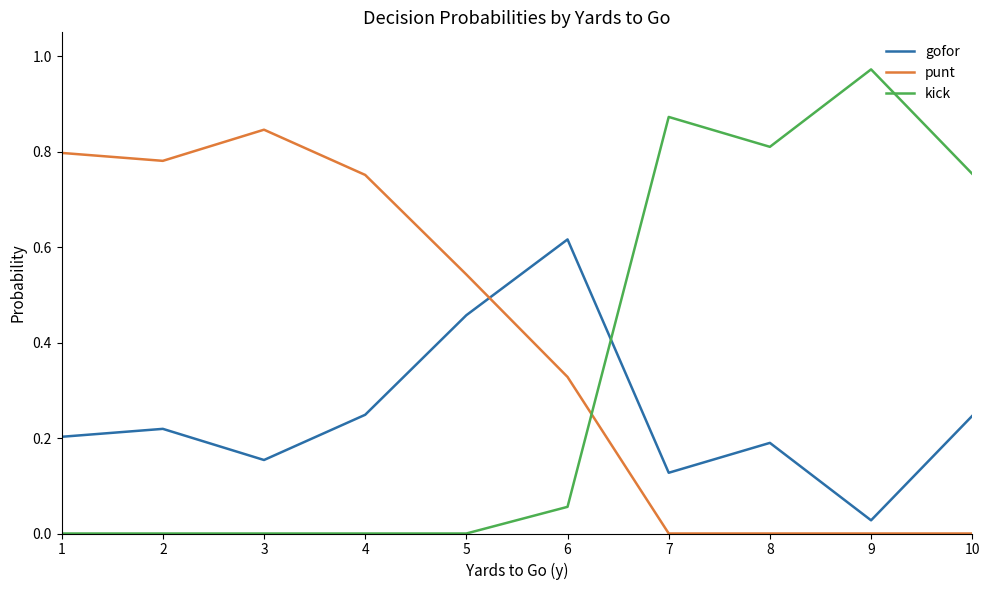

What are all the series names shown in the legend?

gofor, punt, kick